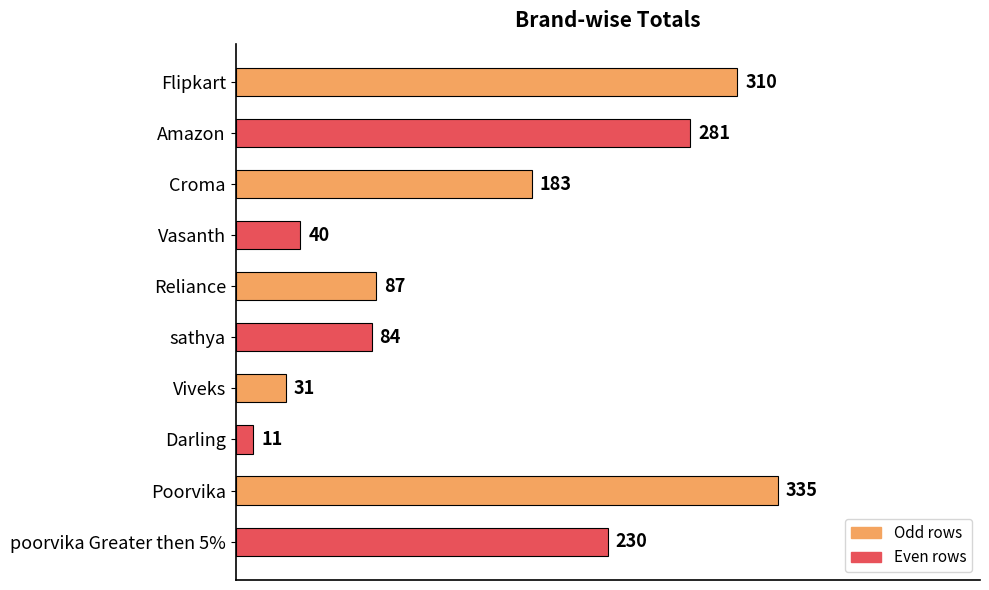

Between Amazon and Croma, which is larger?

Amazon